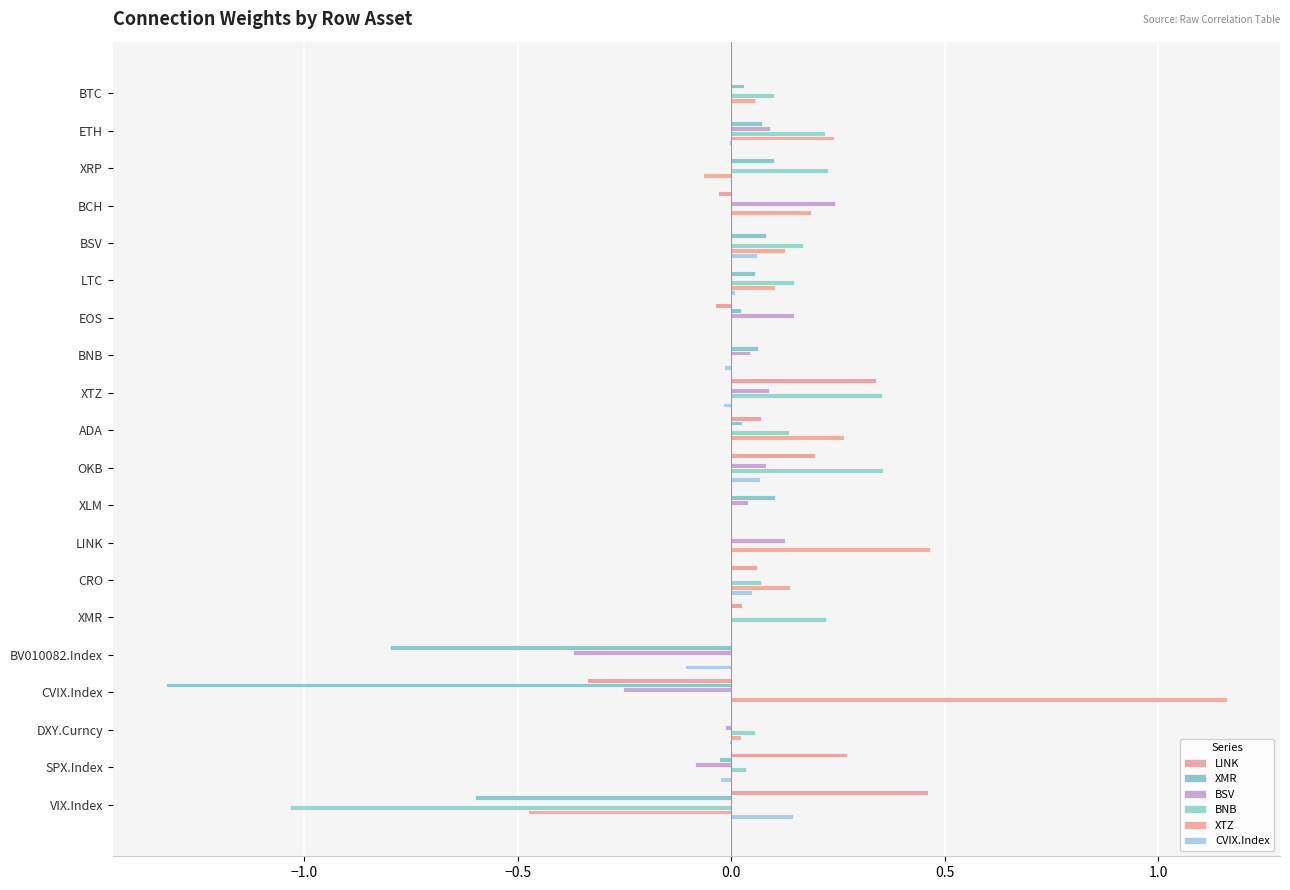

What is the maximum value shown in the chart?

1.2